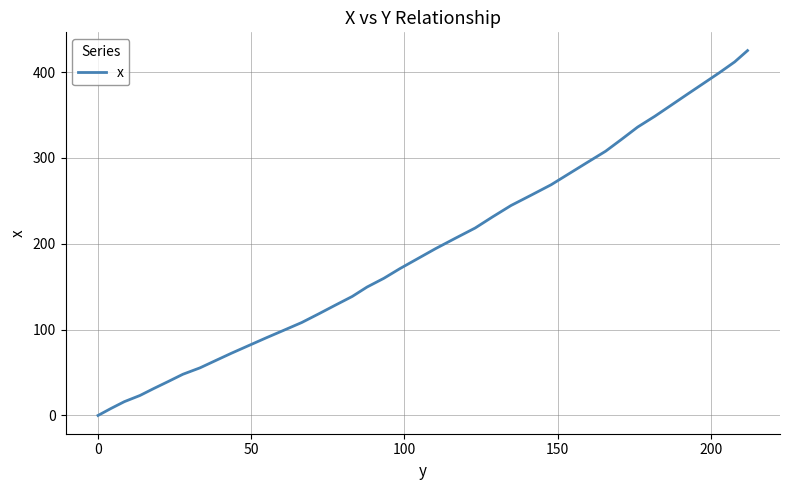

How many lines are shown in the chart?

1